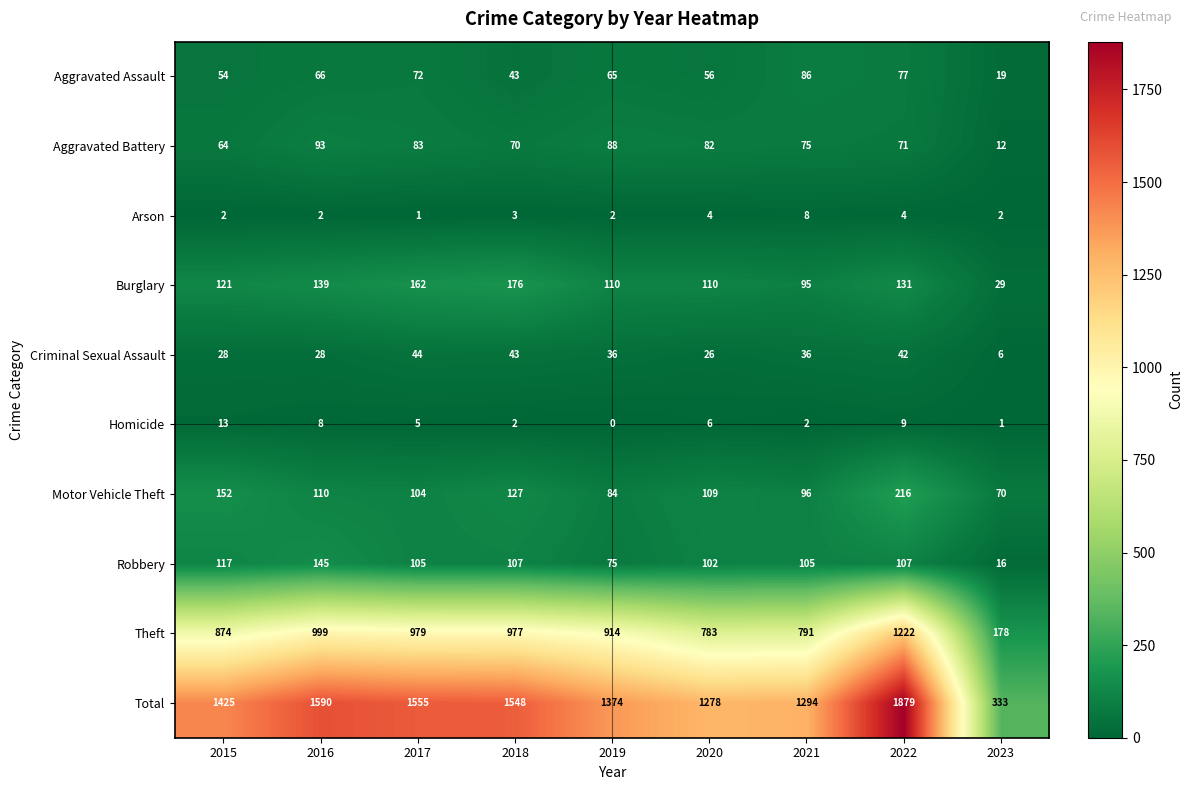

What is the average value of the Aggravated Battery series?

71